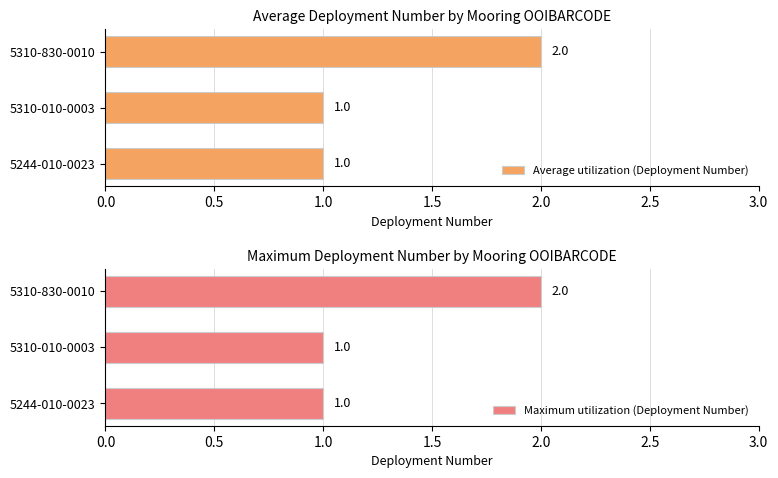

Which series has the largest range (max minus min)?

Average utilization (Deployment Number)